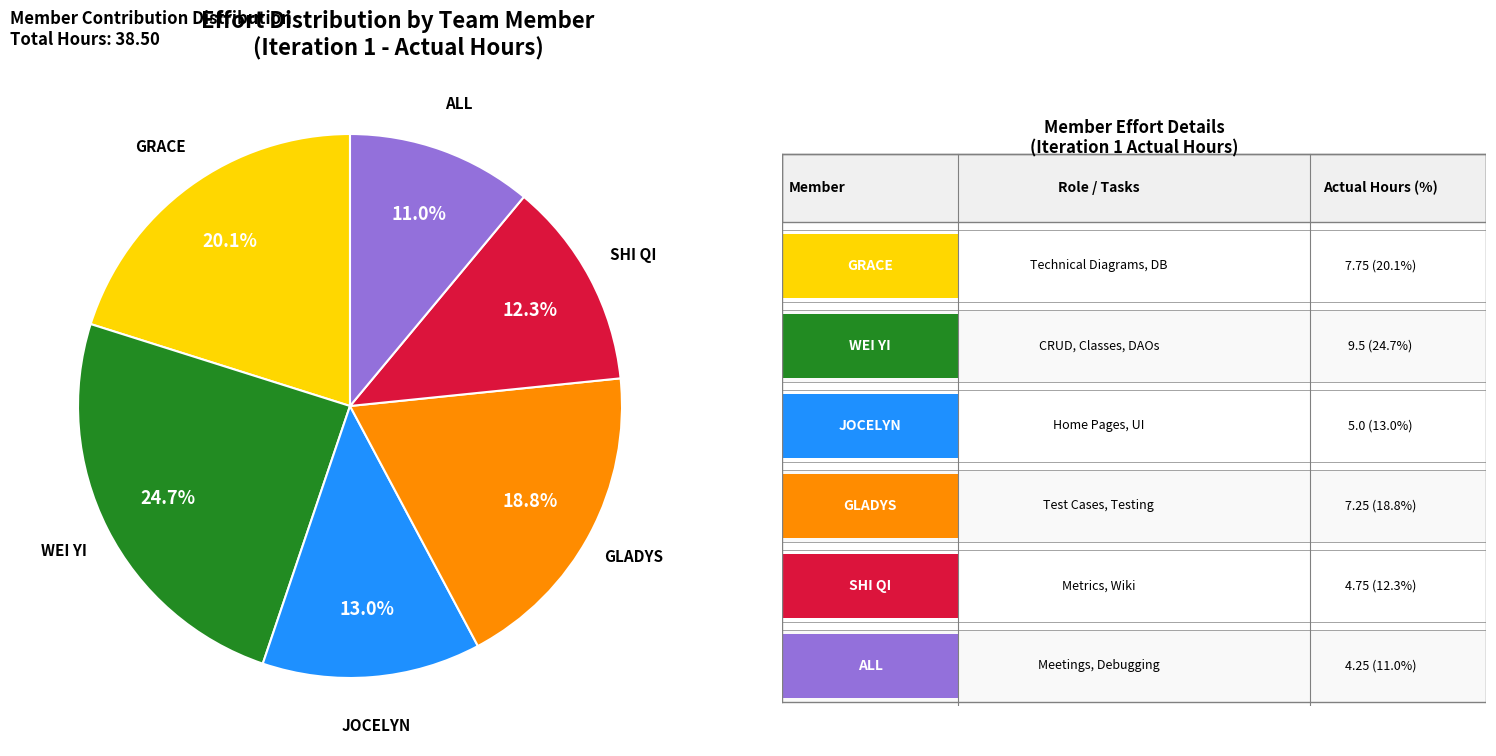

Is there any slice that represents more than half of the pie?

No